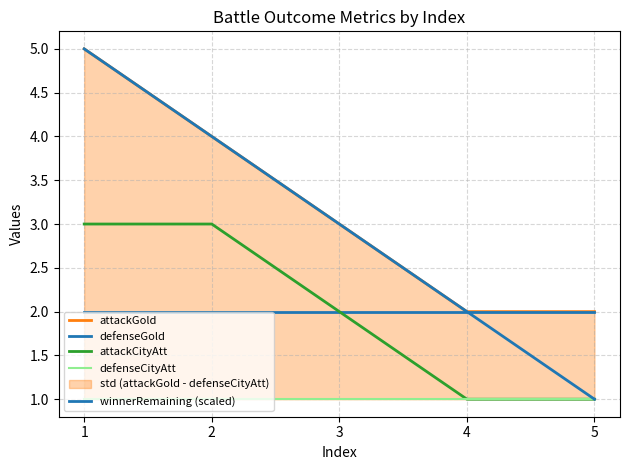

Reading right to left, what are all the values shown in this chart?

attackGold: 2	2	3	4	5
defenseGold: 2	2	2	2	2
attackCityAtt: 1	1	2	3	3
defenseCityAtt: 1	1	1	1	1
winnerRemaining (scaled): 1	2	3	4	5